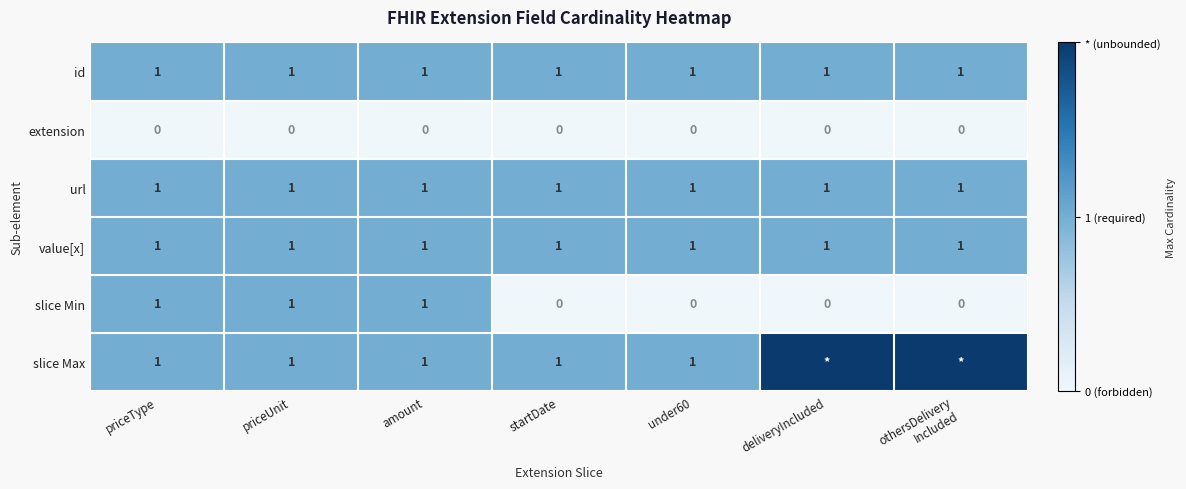

Which series changed the most between amount and under60?

slice Min